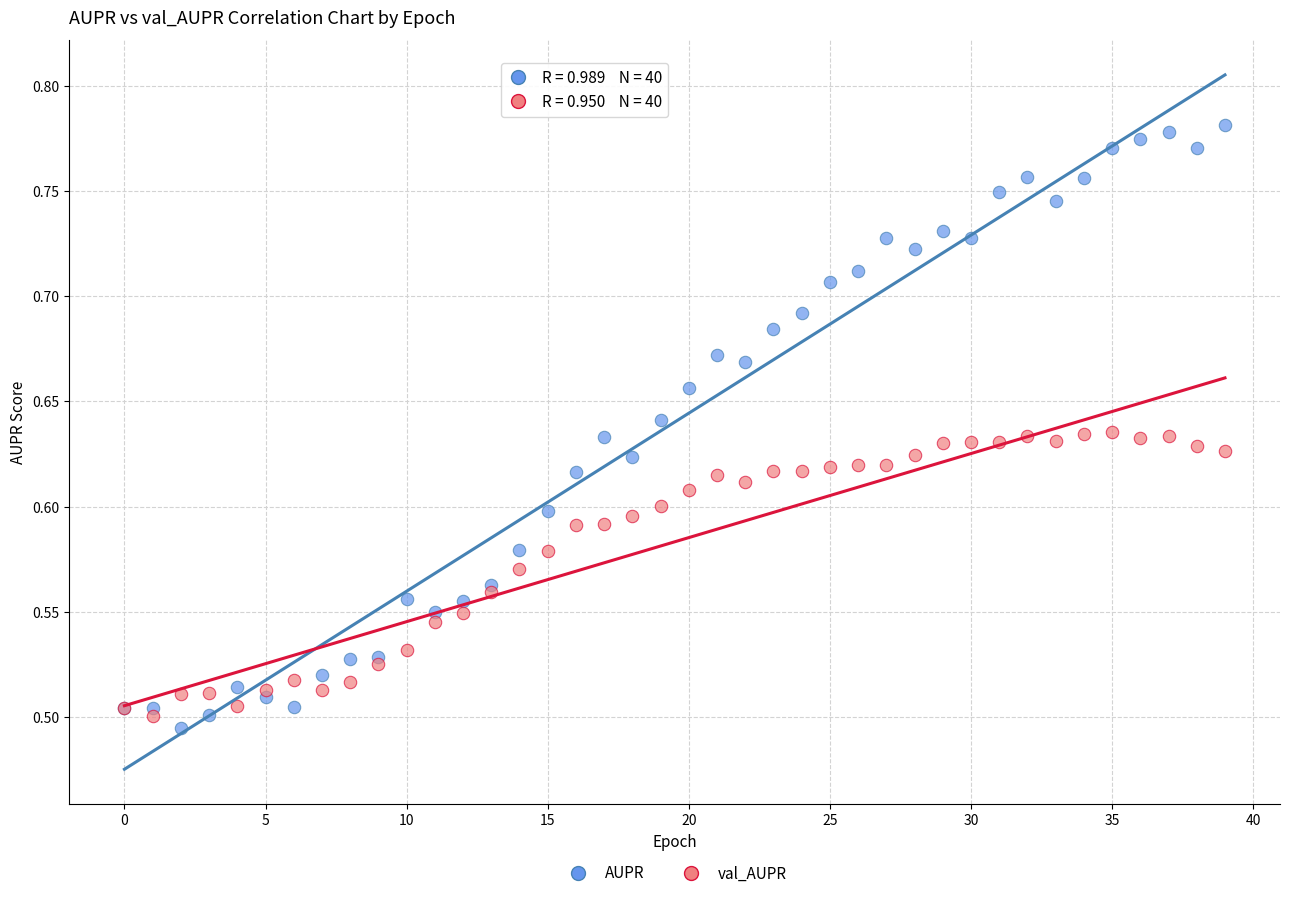

What are all the series names shown in the legend?

AUPR, val_AUPR